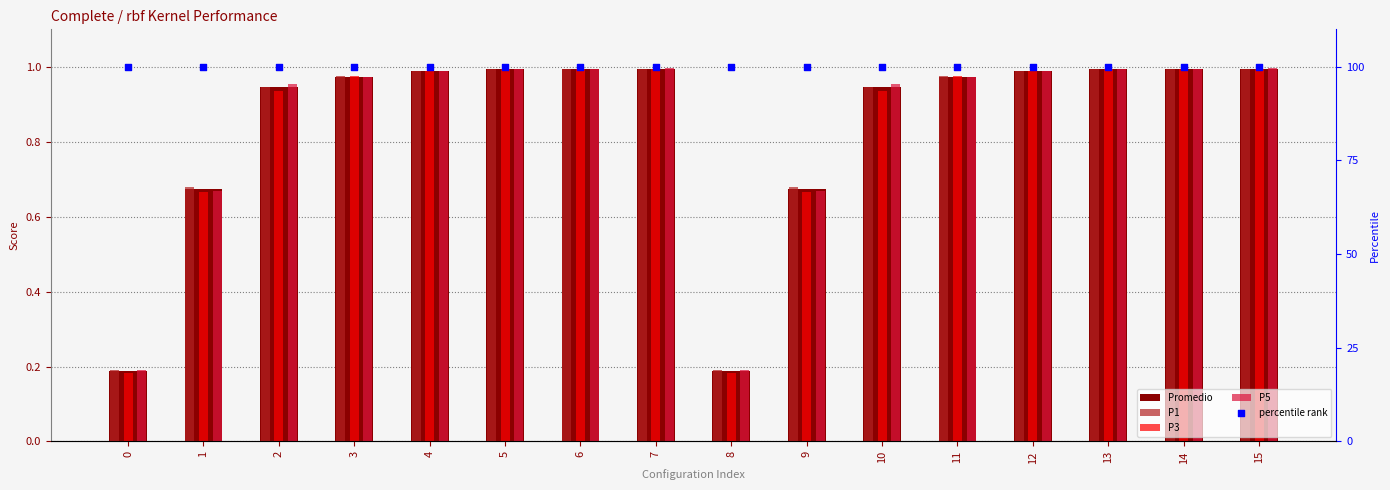

Which series has the largest Y range (max minus min)?

P3